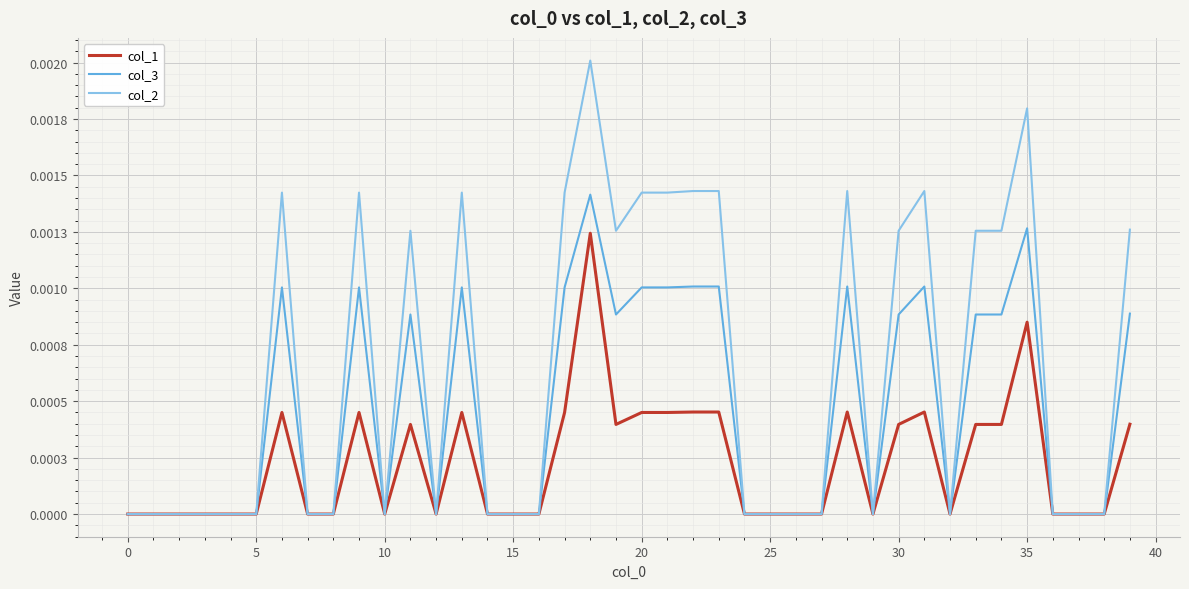

What are all the series names shown in the legend?

col_1, col_3, col_2